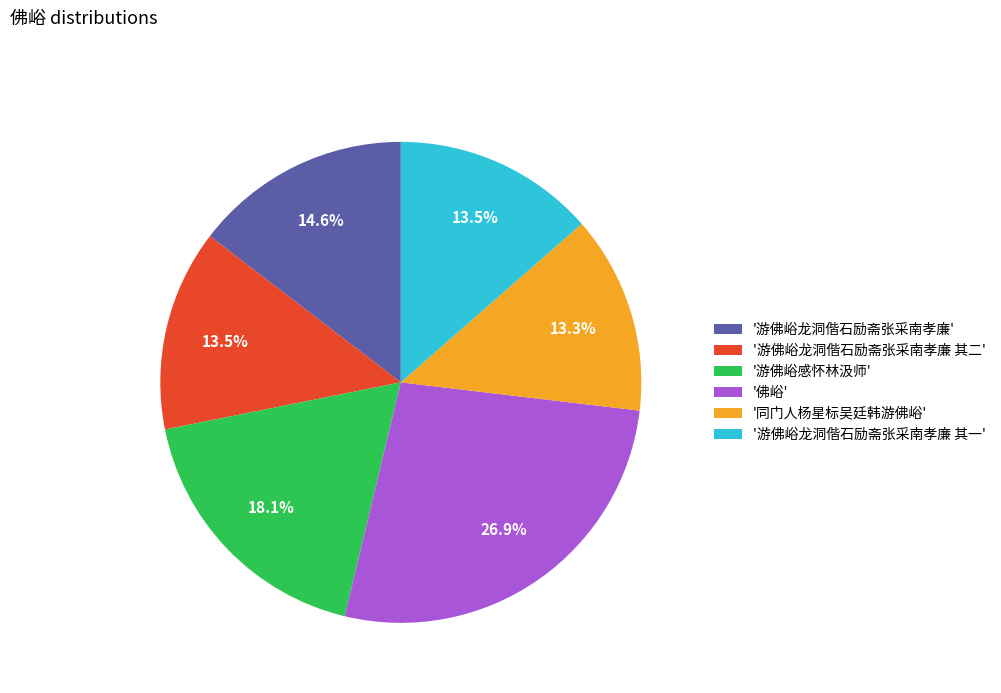

Does '游佛峪龙洞偕石励斋张采南孝廉 其一' account for over 50% of the chart?

No